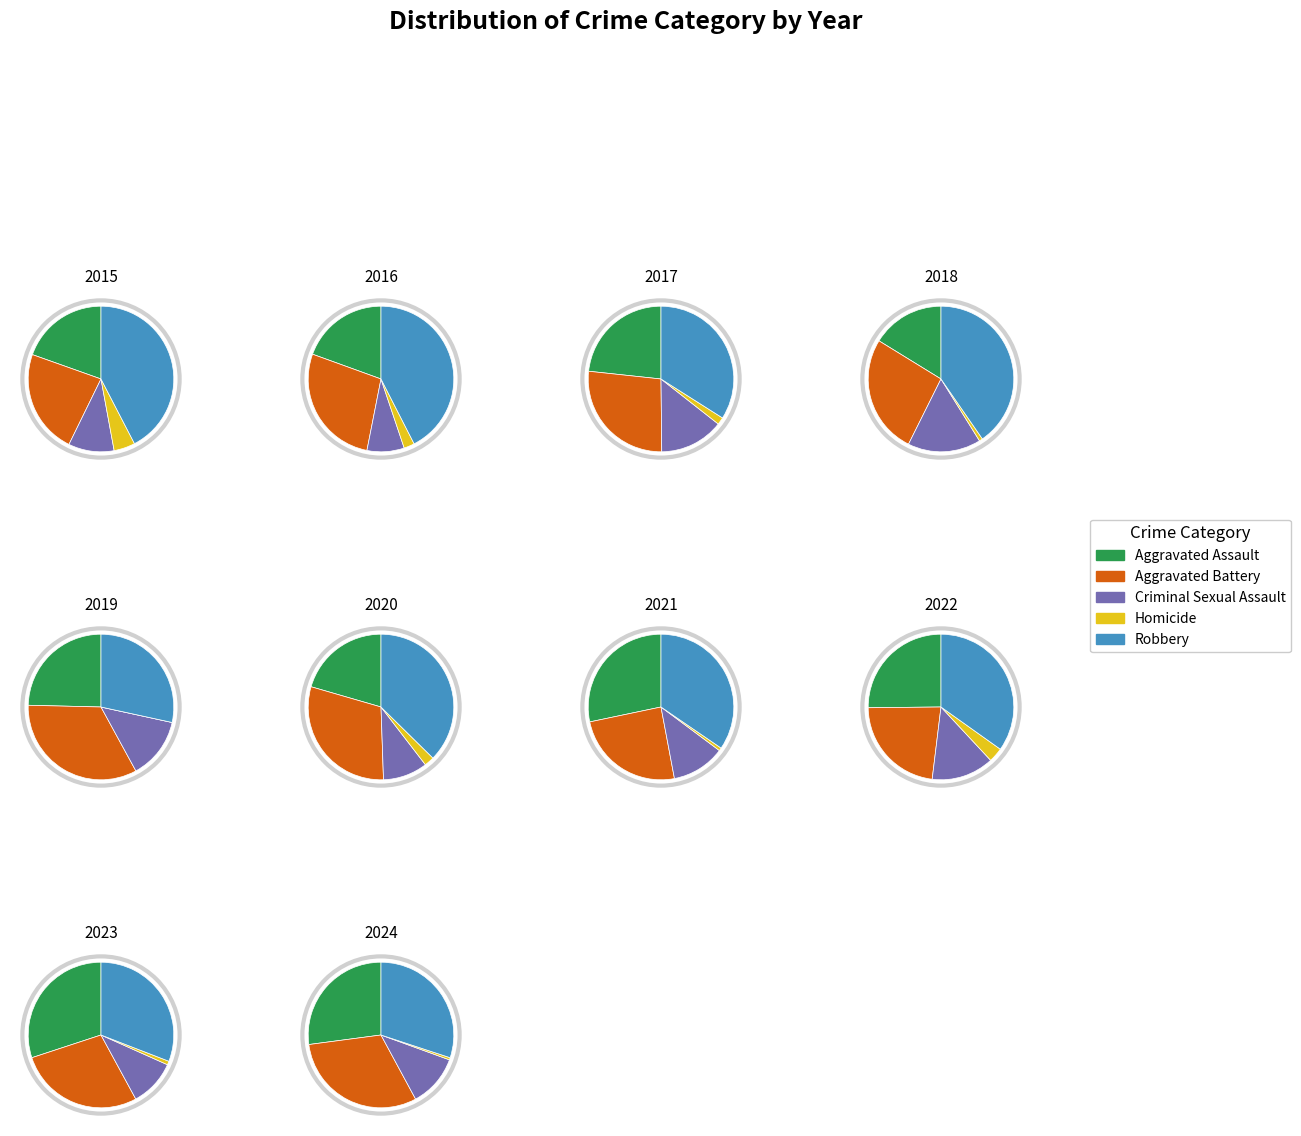

What percentage do 2022 and 2016 together represent?

19.5%